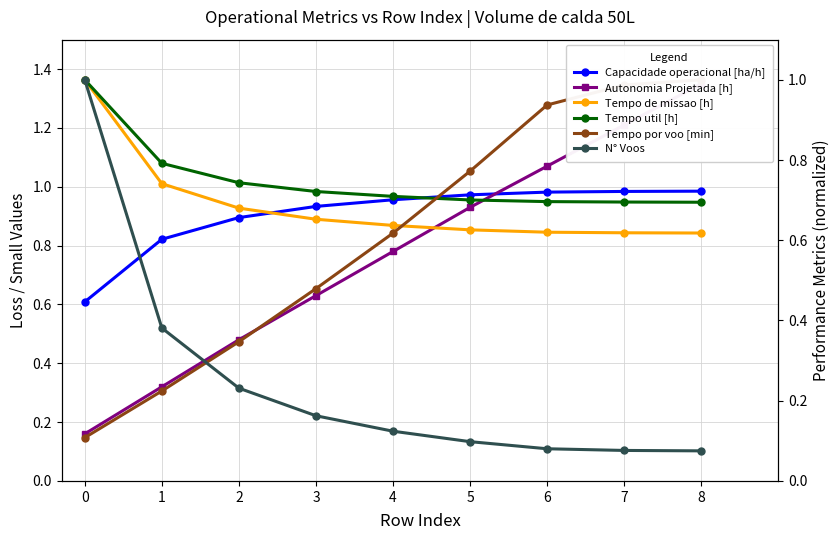

Reading left to right, what are all the values shown in this chart?

Capacidade operacional [ha/h]: 0=0.6	1=0.8	2=0.9	3=0.9	4=1.0	5=1.0	6=1.0	7=1.0	8=1.0
Autonomia Projetada [h]: 0=0.2	1=0.3	2=0.5	3=0.6	4=0.8	5=0.9	6=1.1	7=1.2	8=1.4
Tempo de missao [h]: 0=1.0	1=0.7	2=0.7	3=0.7	4=0.6	5=0.6	6=0.6	7=0.6	8=0.6
Tempo util [h]: 0=1.0	1=0.8	2=0.7	3=0.7	4=0.7	5=0.7	6=0.7	7=0.7	8=0.7
Tempo por voo [min]: 0=0.1	1=0.2	2=0.3	3=0.5	4=0.6	5=0.8	6=0.9	7=1.0	8=1.0
N° Voos: 0=1.0	1=0.4	2=0.2	3=0.2	4=0.1	5=0.1	6=0.1	7=0.1	8=0.1